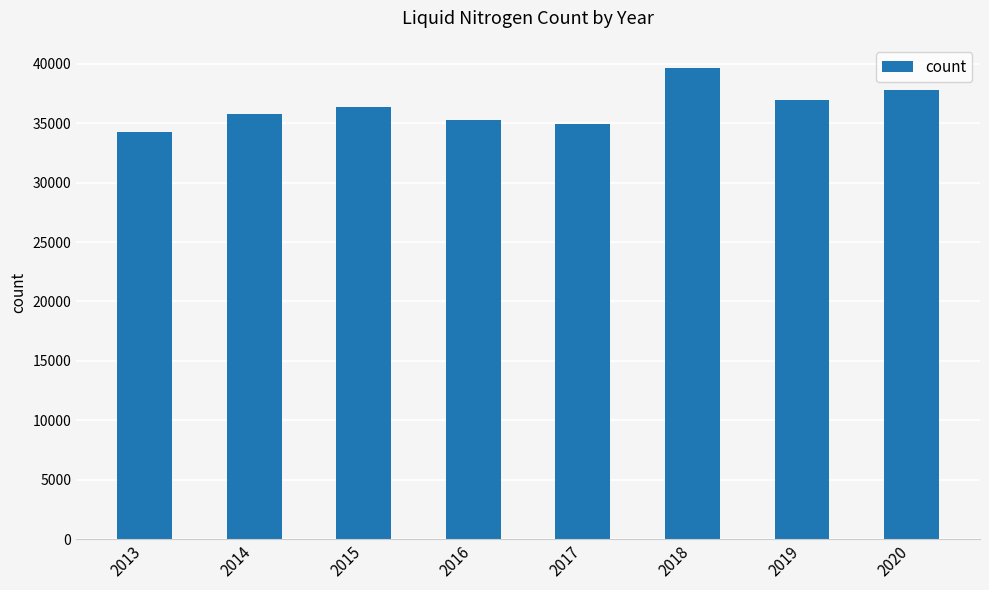

What is the change in value from 2015 to 2018?

+3245